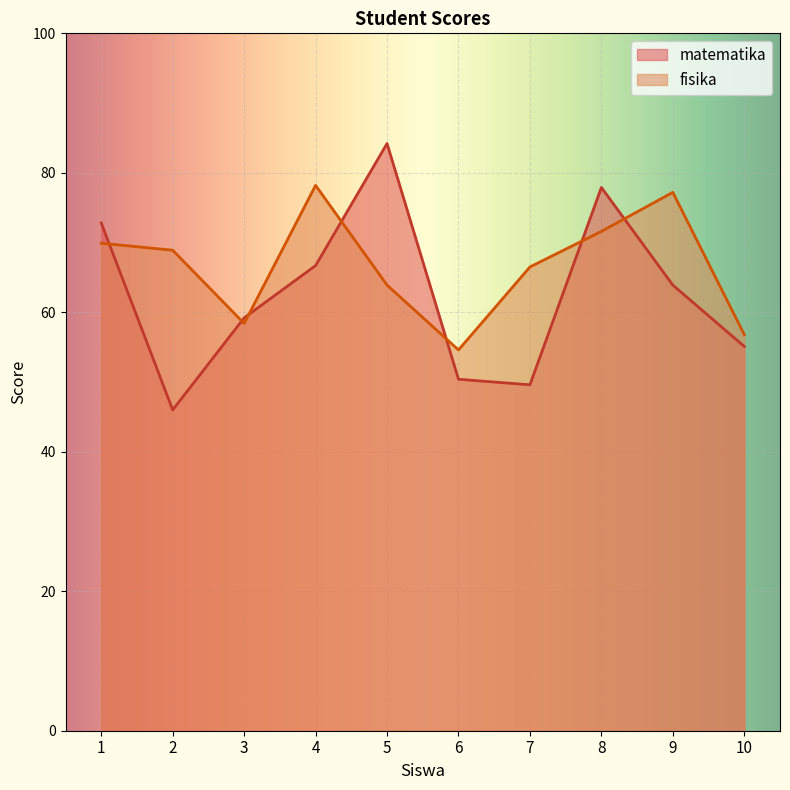

Reading left to right, list all the values displayed in this chart.

matematika: 72.8	46.0	59.2	66.7	84.2	50.4	49.6	77.9	63.9	55.1
fisika: 69.9	68.9	58.4	78.2	63.9	54.6	66.5	71.6	77.2	56.8